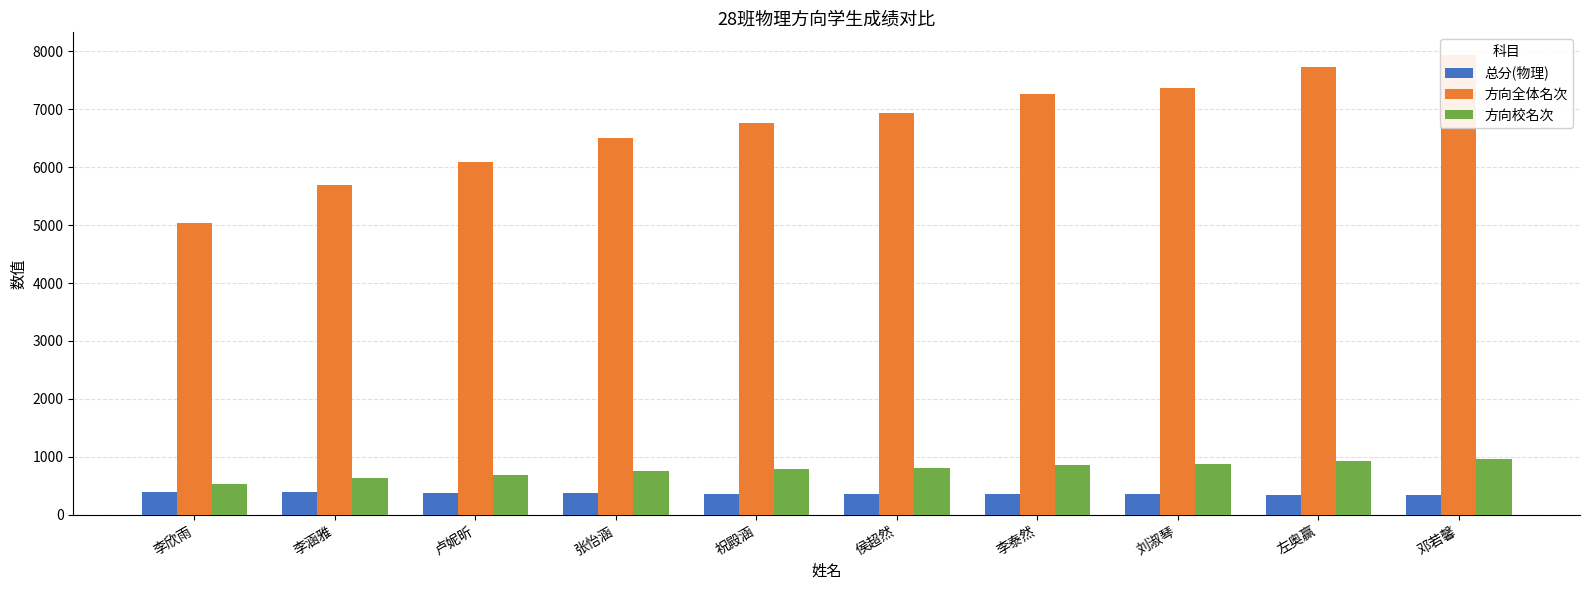

What is the minimum value shown in the chart?

345